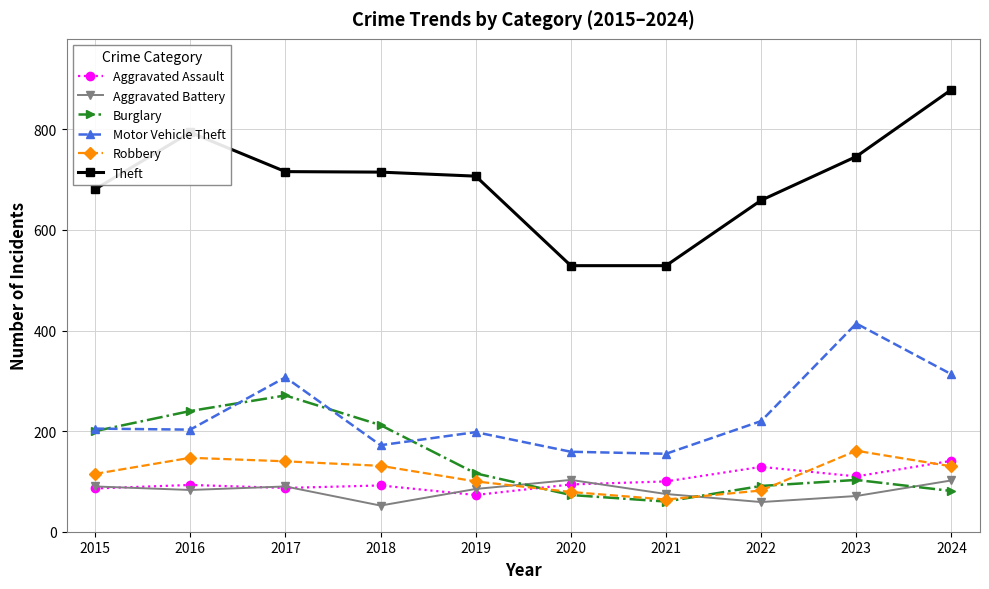

True or false: Burglary has more than 0 points higher than both neighbors.

True